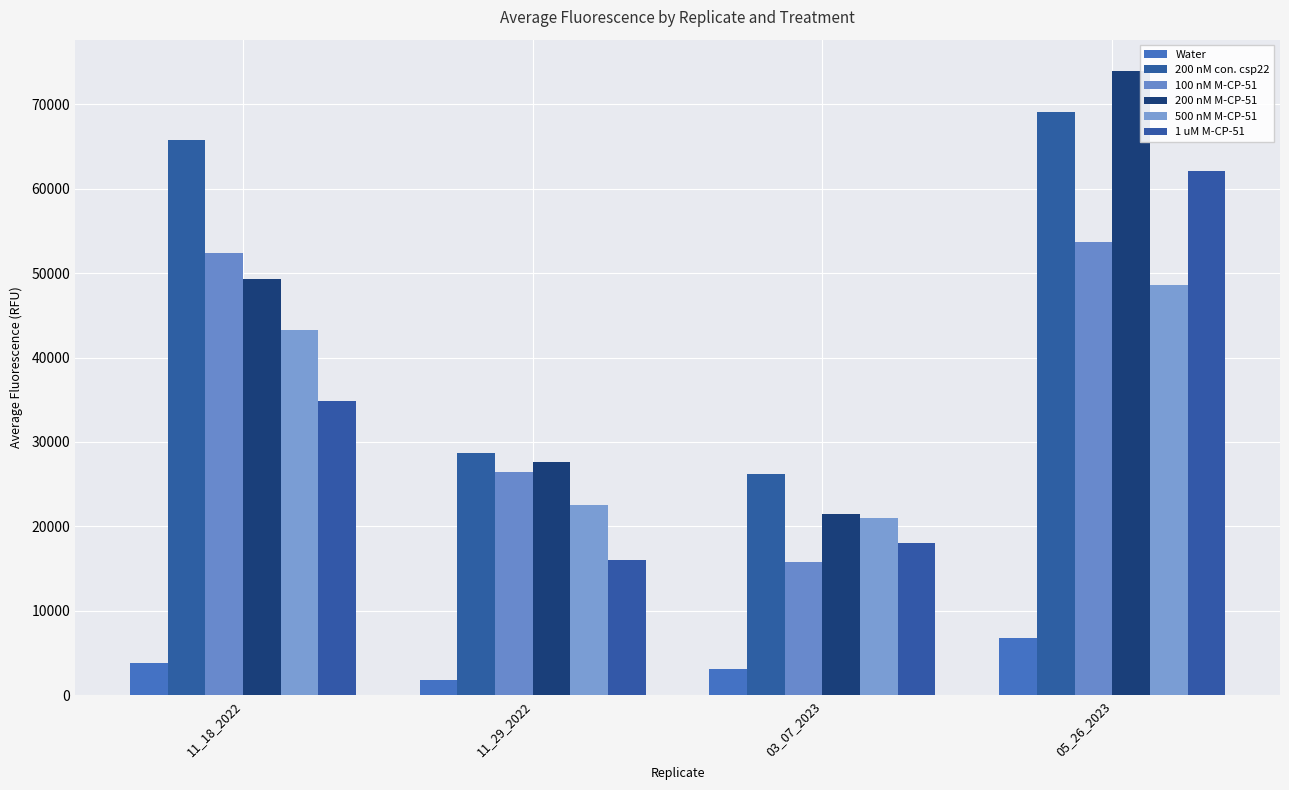

Where does the 500 nM M-CP-51 series first go above 43269?

11_18_2022